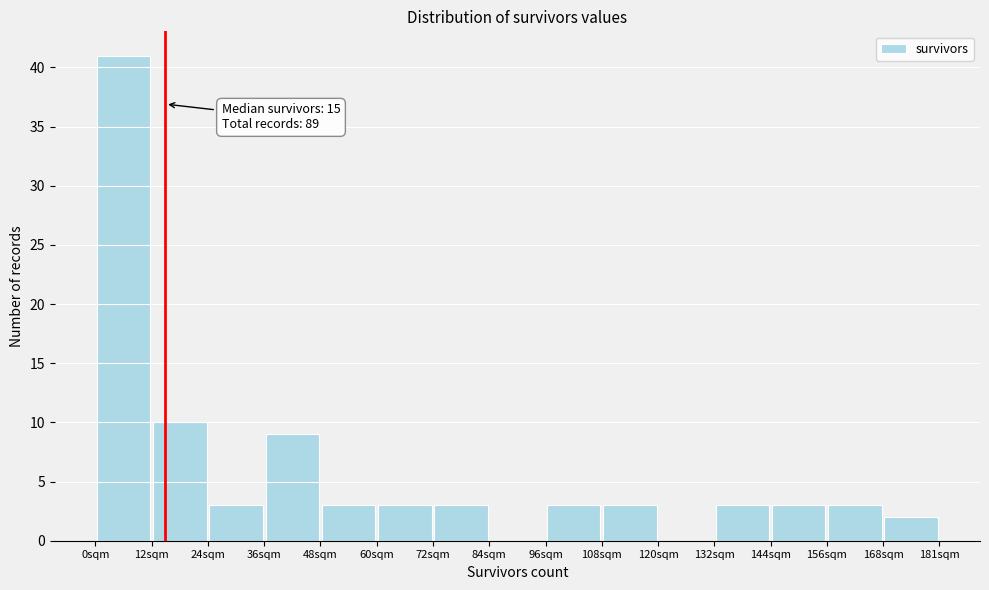

Which range on the x-axis has the tallest bar?

0 to 12